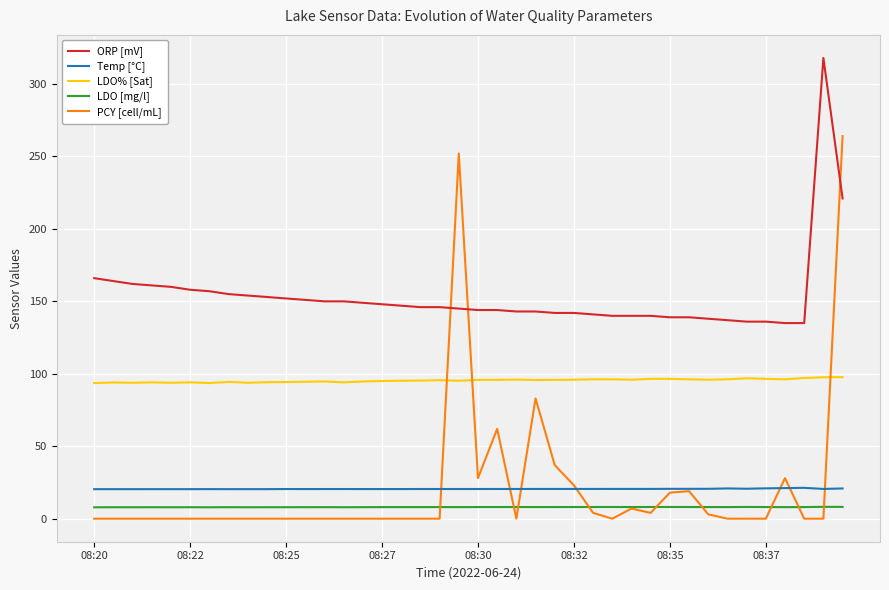

What is the minimum value for ORP [mV]?

135.0